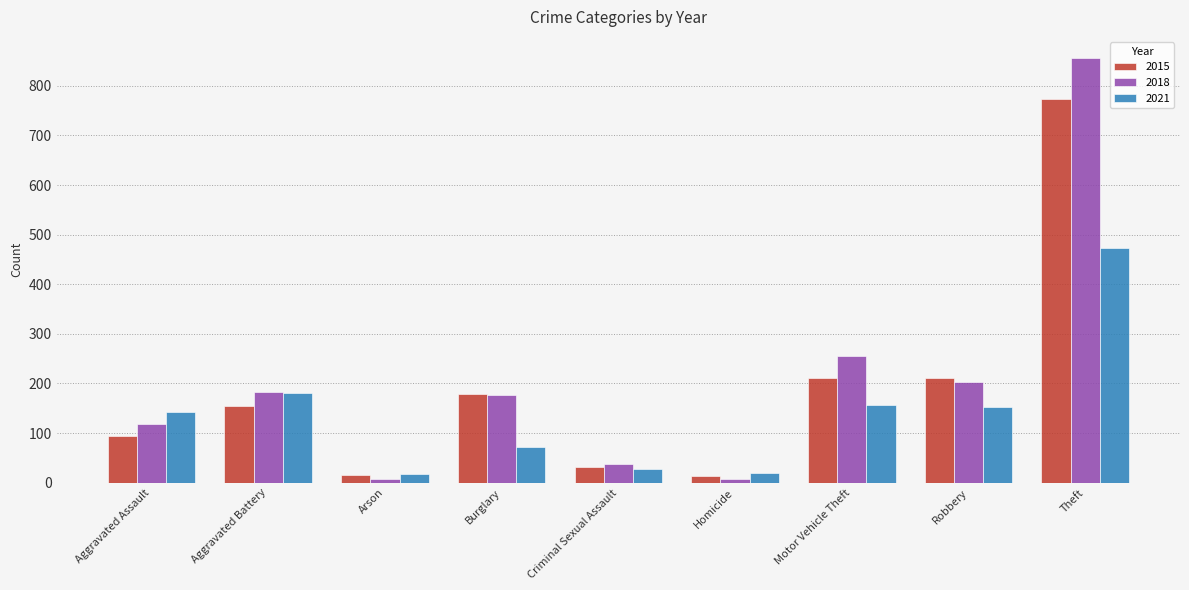

What is the label of the 7th bar from the right?

Arson